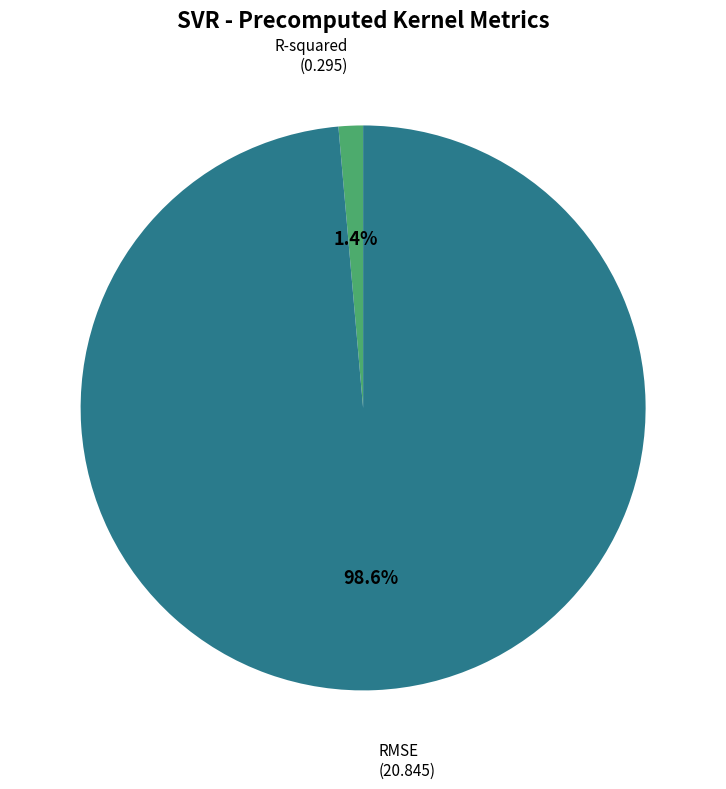

To the nearest percent, what portion does R-squared represent?

1%